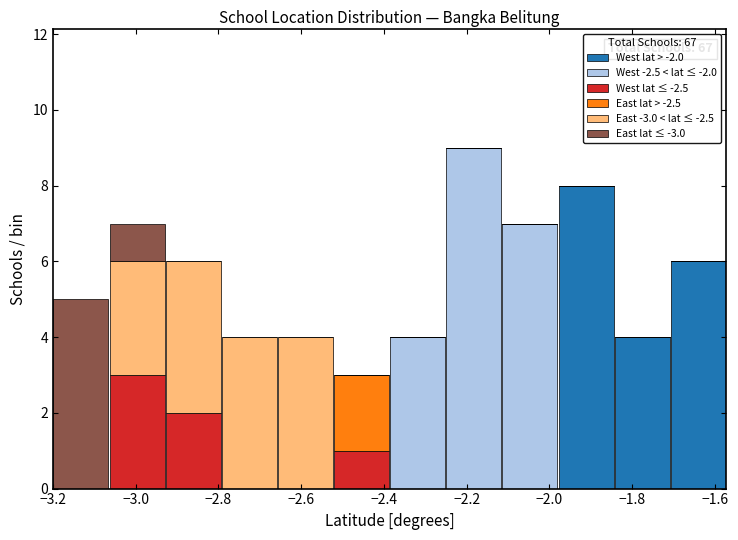

Which range on the x-axis has the tallest stacked bar (by total height)?

-2.26 to -2.12